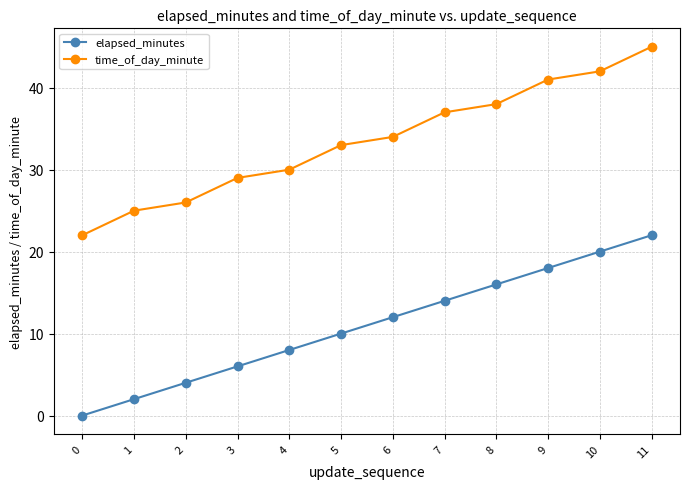

Between 7 and 10, which series saw the biggest shift?

elapsed_minutes